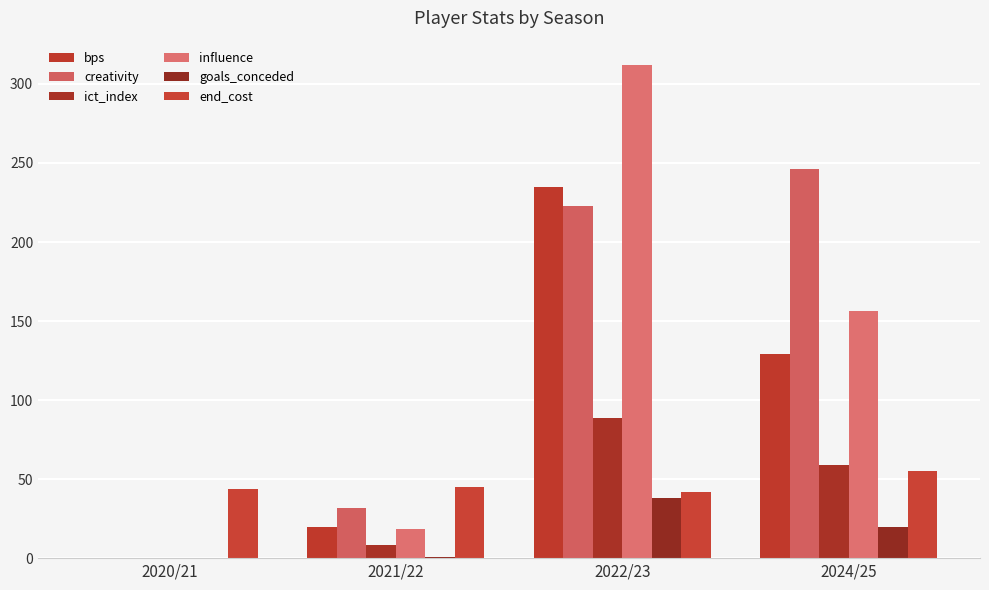

What is the sum of the end_cost values at 2024/25 and 2022/23?

97.0